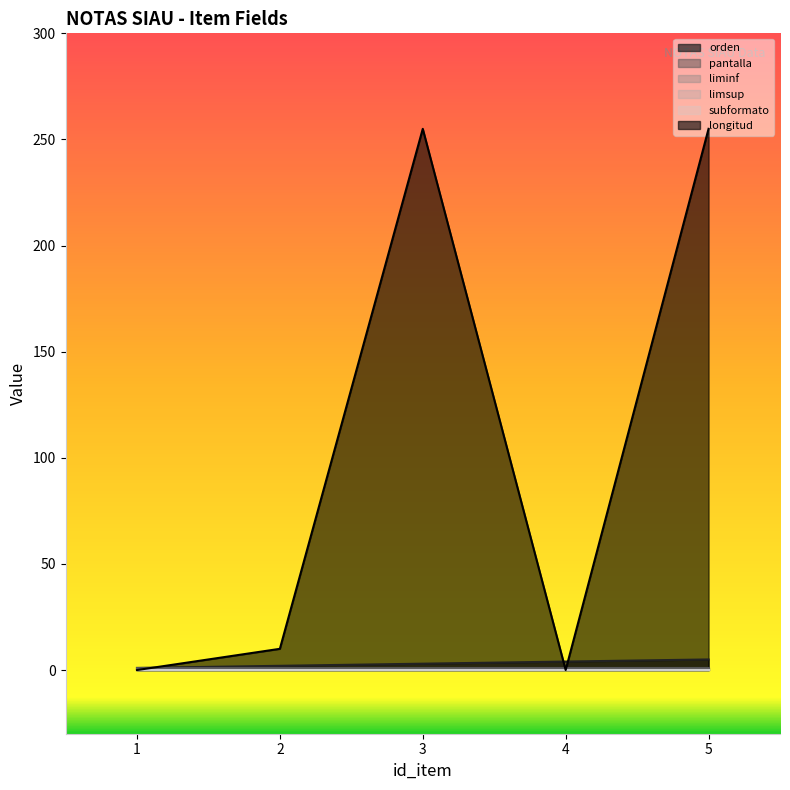

Rank the categories by pantalla value from lowest to highest.

1, 2, 3, 4, 5